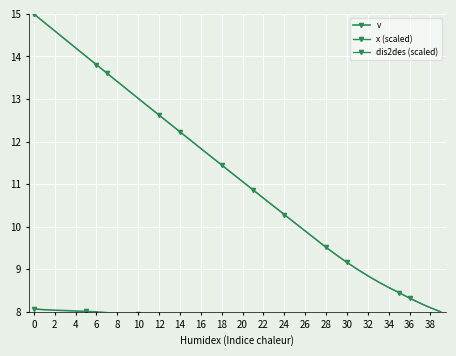

Which series has the largest total across all categories?

x (scaled)